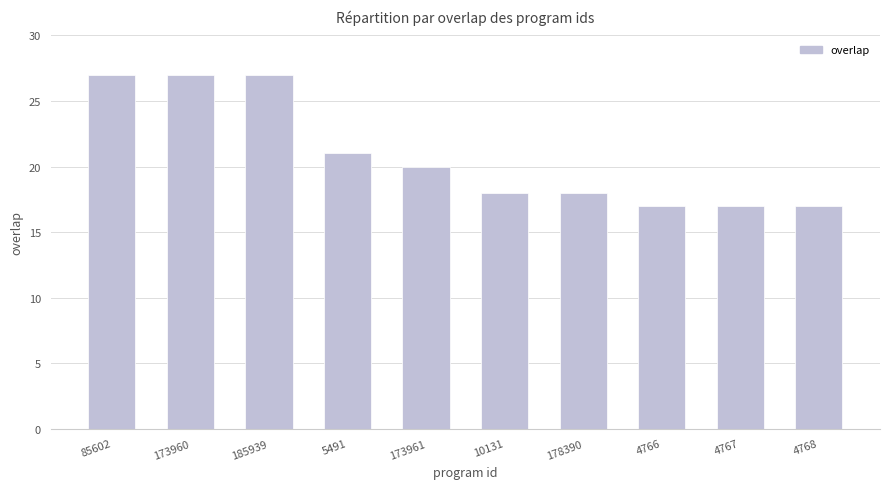

What is the sum of the values at 173960 and 85602?

54